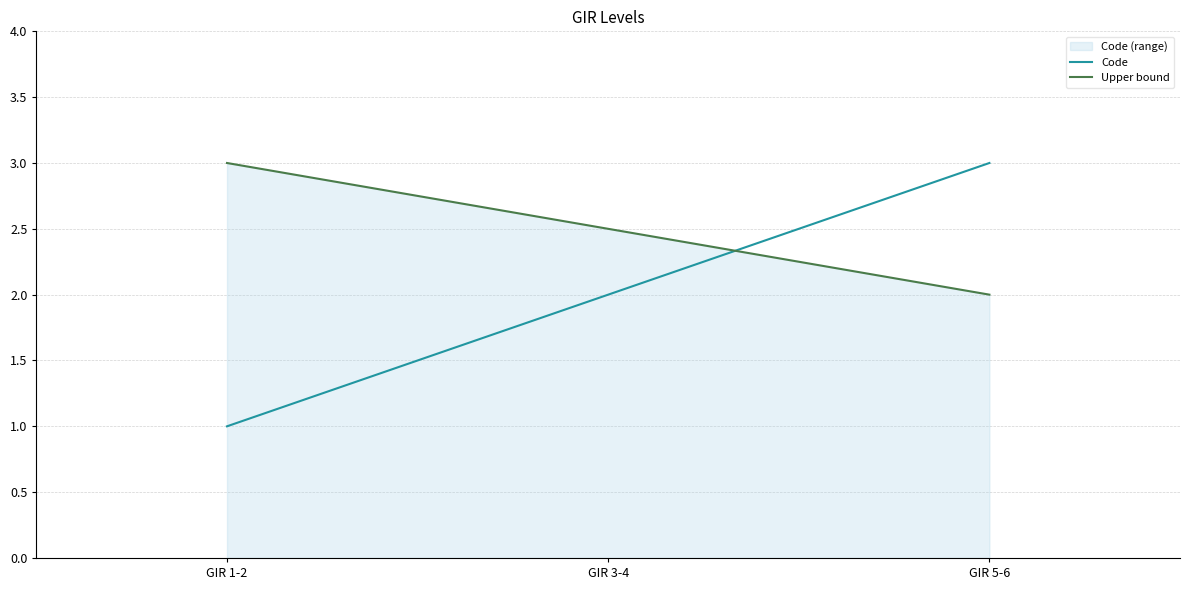

List the series in order of their peak value, highest first.

Code, Upper bound